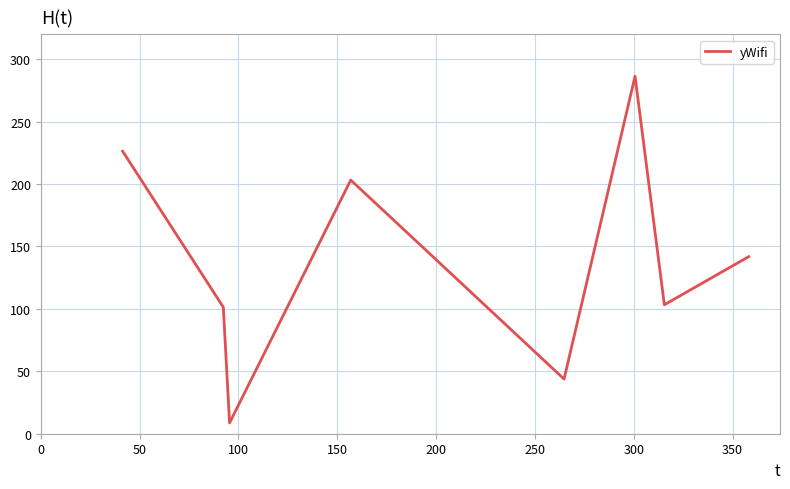

Reading right to left, list all the values displayed in this chart.

141.9	103.3	286.4	43.8	203.2	8.7	101.4	226.4